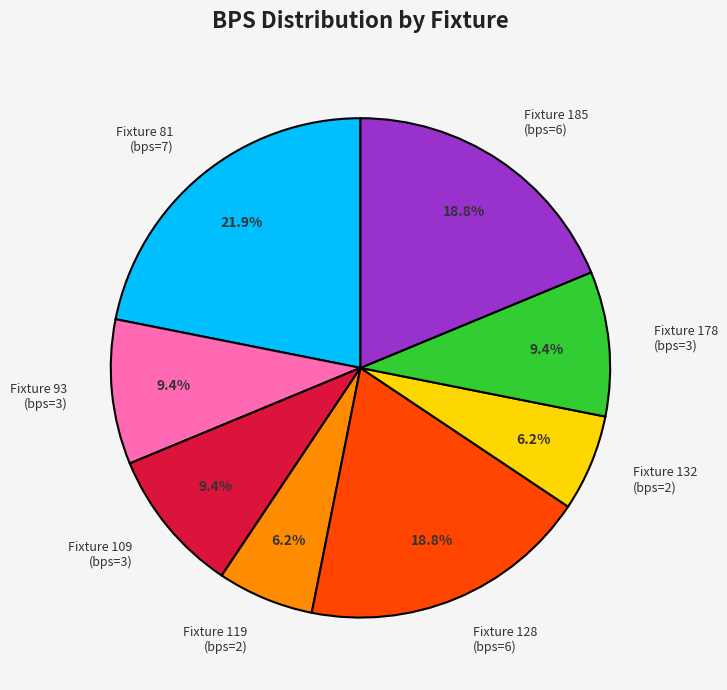

Is there a majority slice in this chart?

No